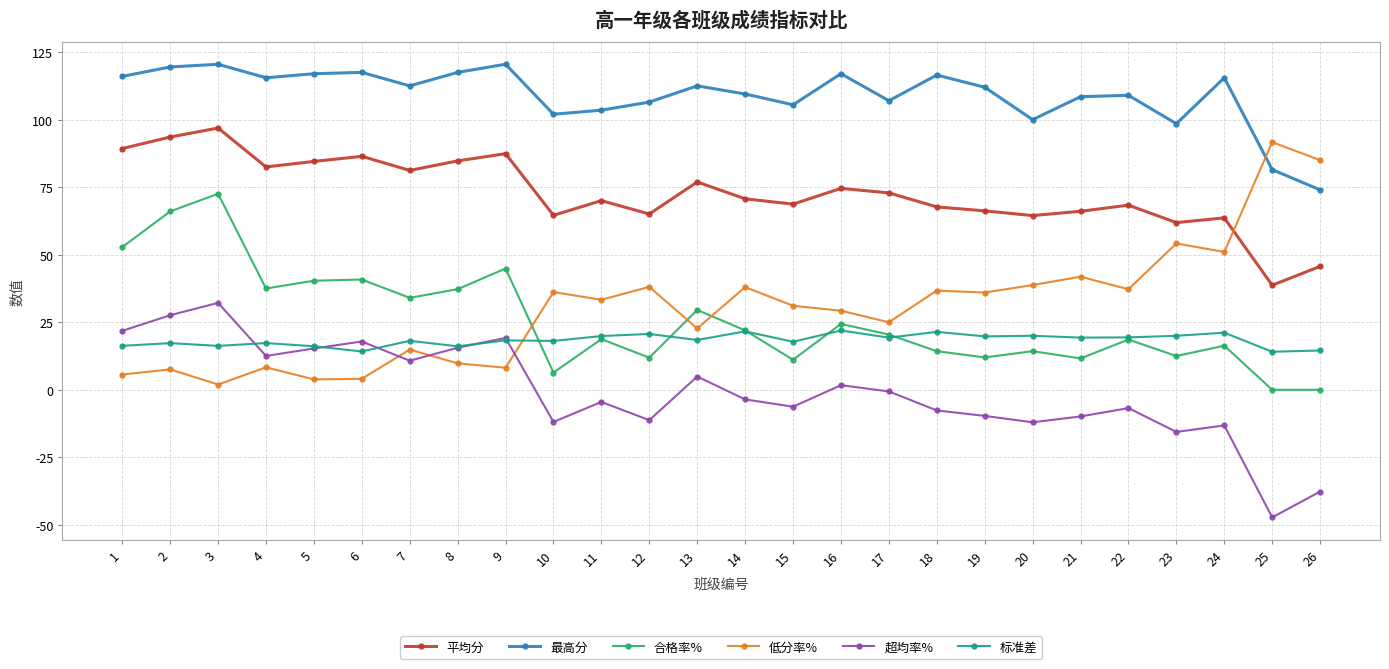

True or false: 平均分 and 超均率% cross at least once.

False